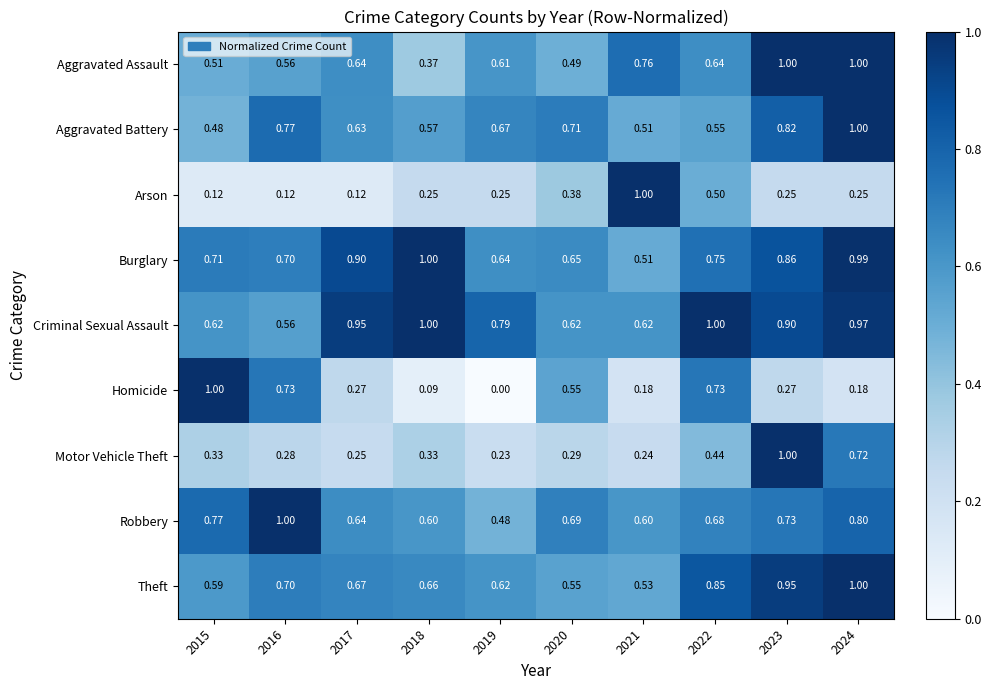

Is the value of Aggravated Assault at 2017 greater than the value of Robbery at 2018?

Yes